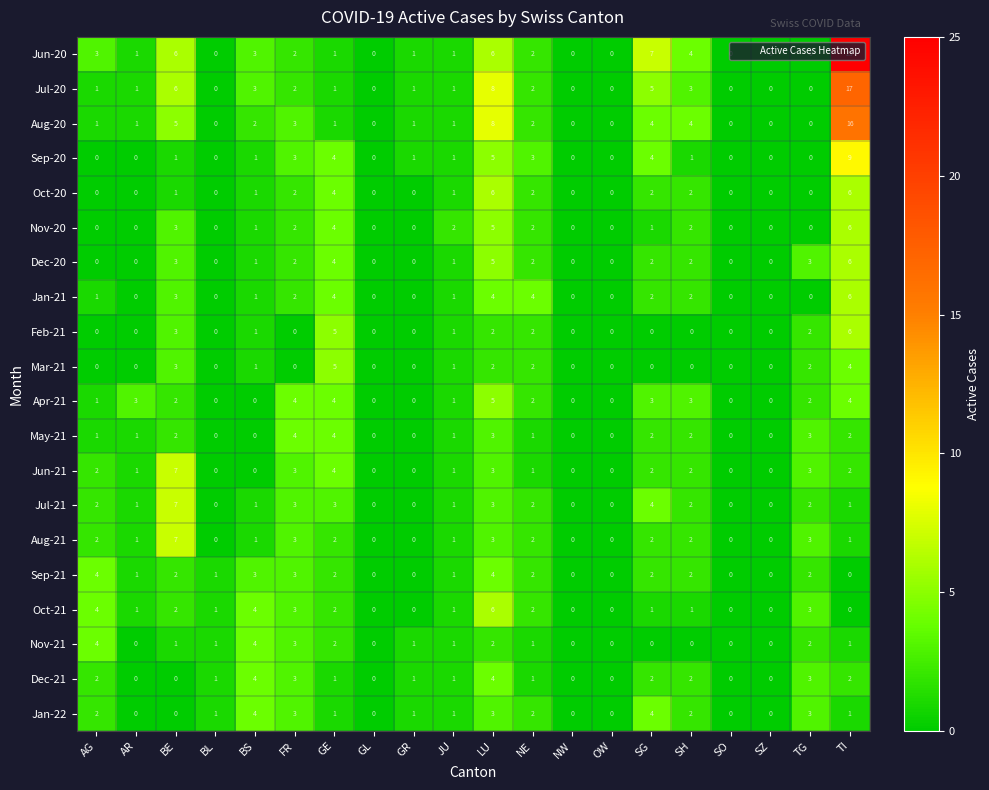

Count the number of categories in the chart.

20